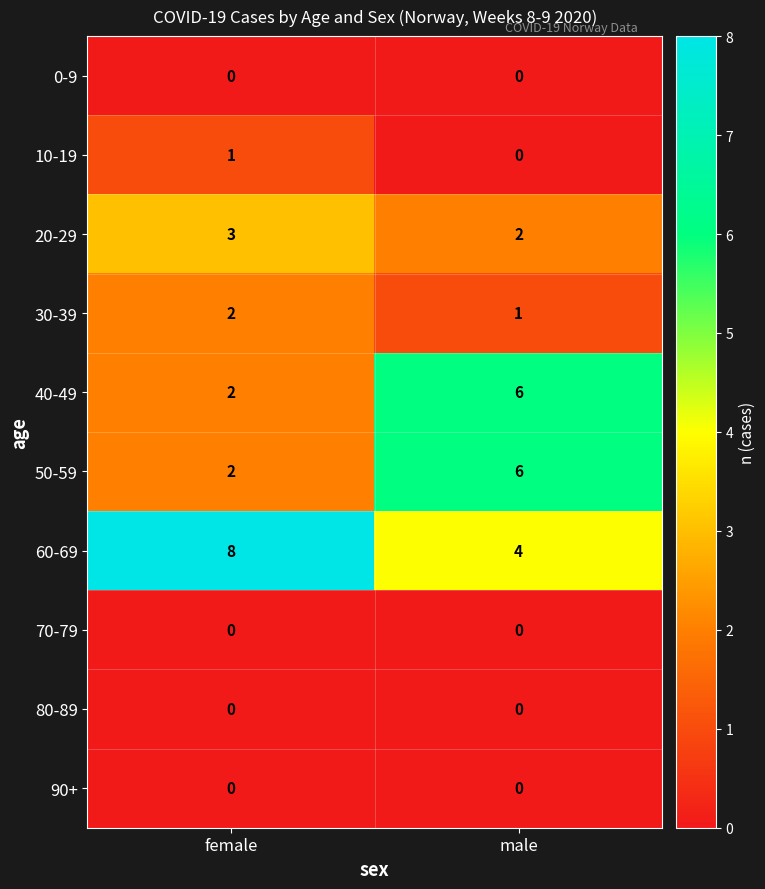

What is the sum of the 60-69 values at female and male?

12